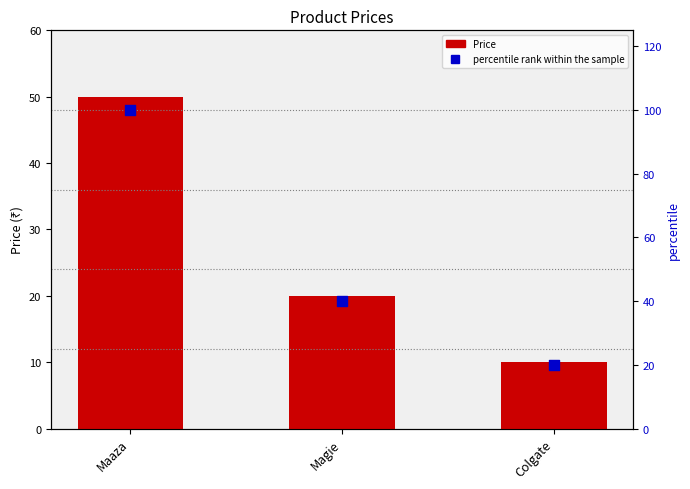

Which series reaches the minimum Y coordinate?

Price